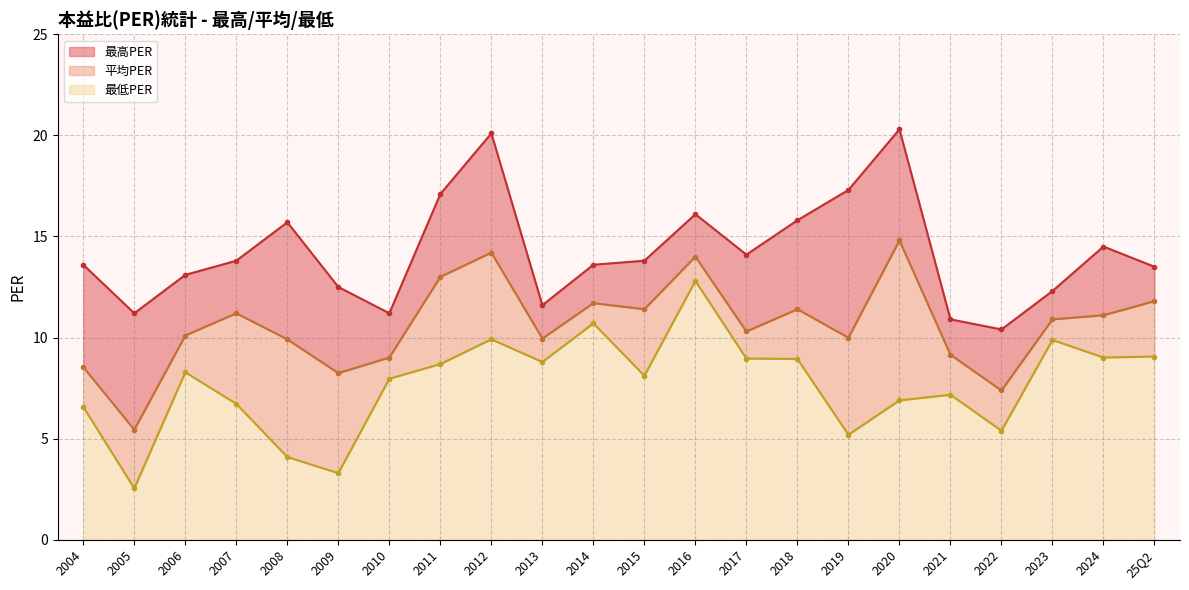

What is the sum of all 平均PER values?

233.5